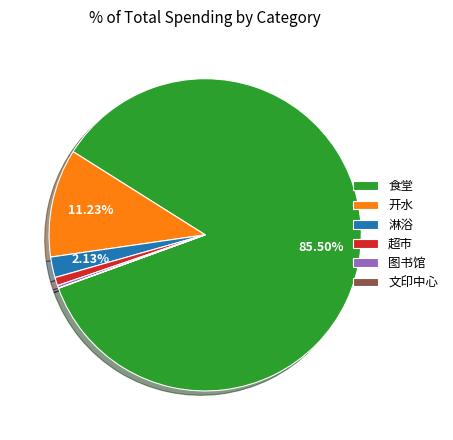

Do 超市 and 食堂 together represent more than half of the pie?

Yes